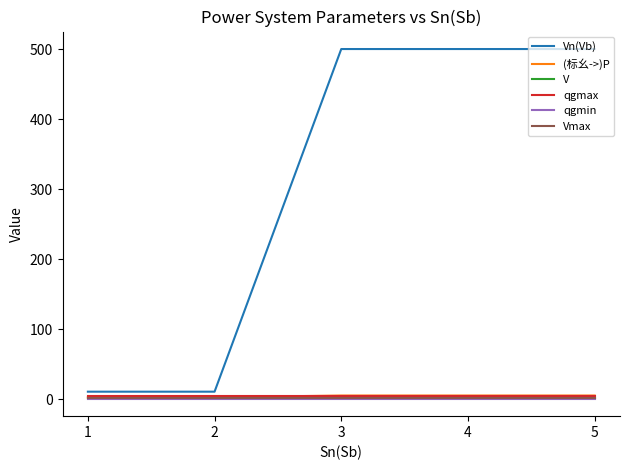

Does the chart display data point markers on the line(s)?

No